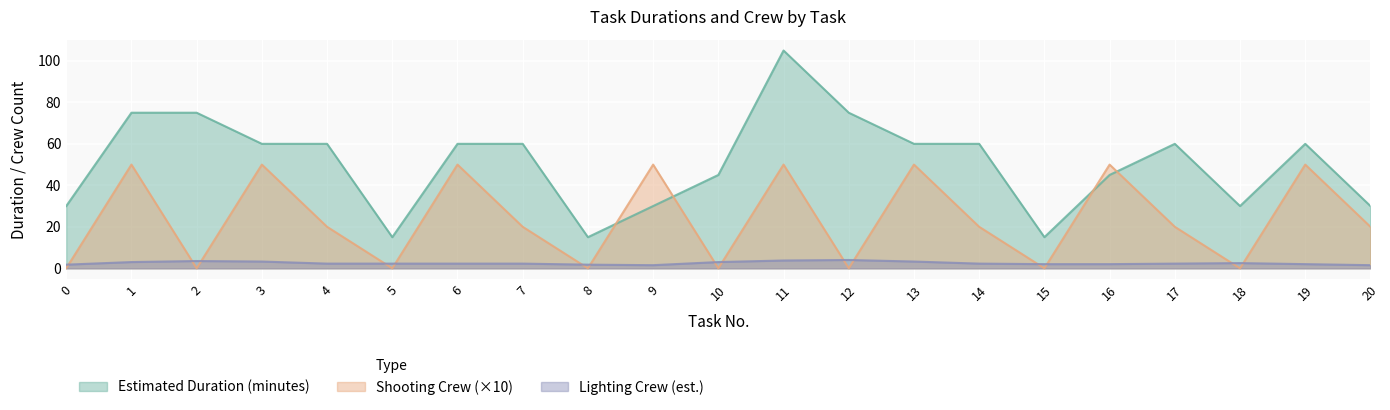

What is the approximate value of Shooting Crew at 9, to the nearest 10?

50